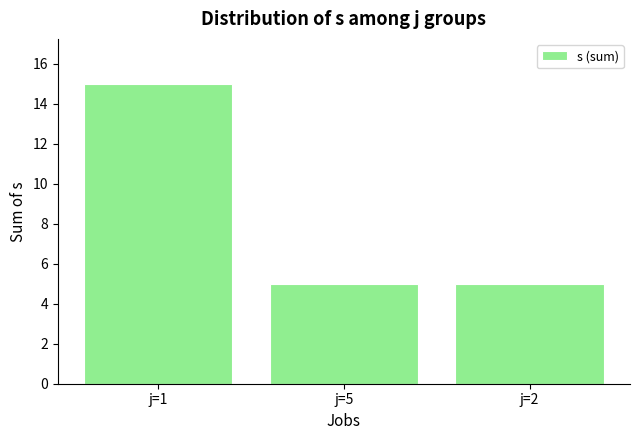

What is the sum of the values at j=5 and j=2?

10